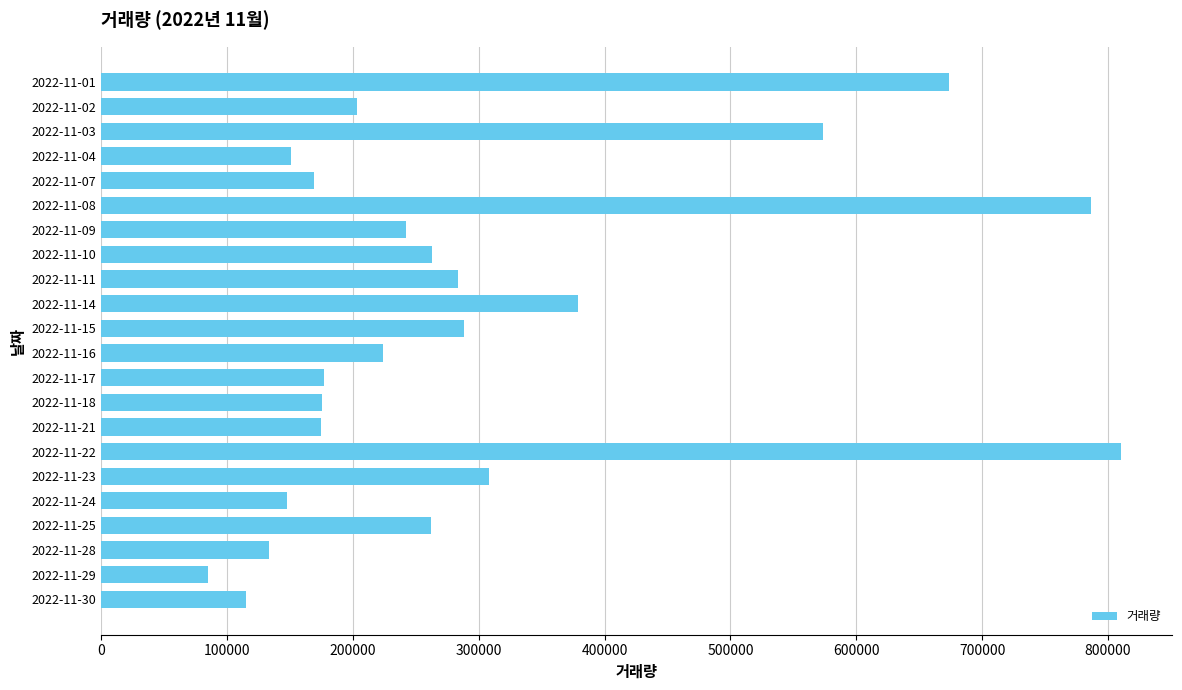

Which has a higher value, 2022-11-17 or 2022-11-24?

2022-11-17